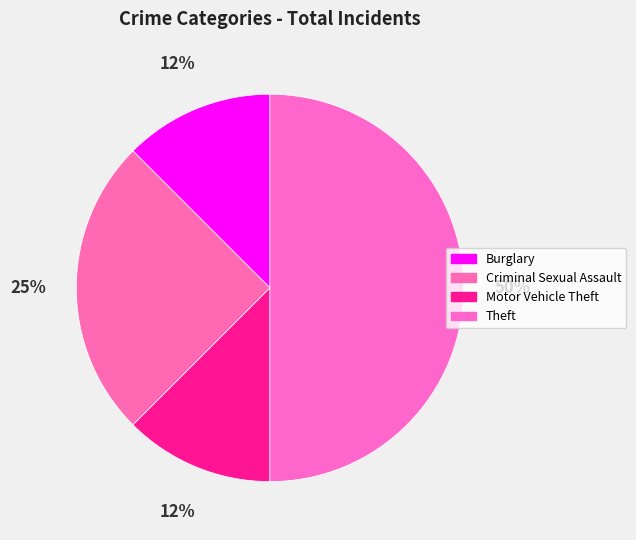

How many segments does this pie chart have?

4